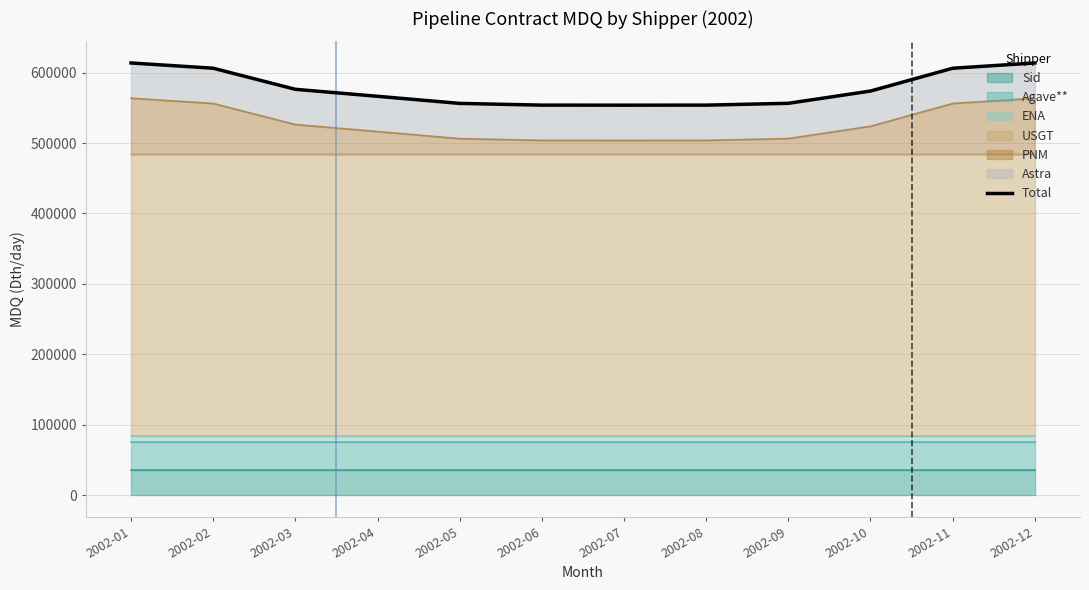

Rank the categories by value from lowest to highest.

2002-07, 2002-06, 2002-08, 2002-05, 2002-09, 2002-04, 2002-10, 2002-03, 2002-11, 2002-02, 2002-01, 2002-12